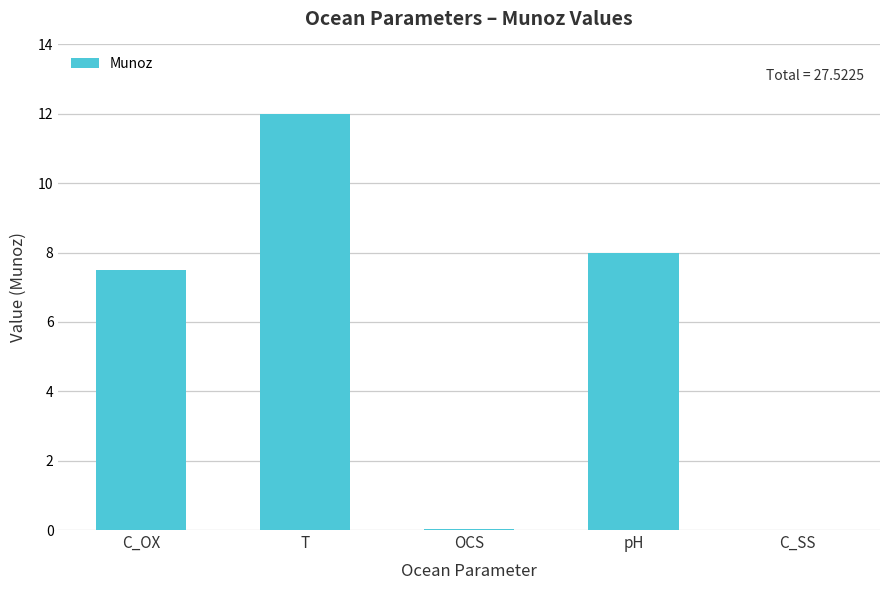

How many distinct data groups are displayed?

1